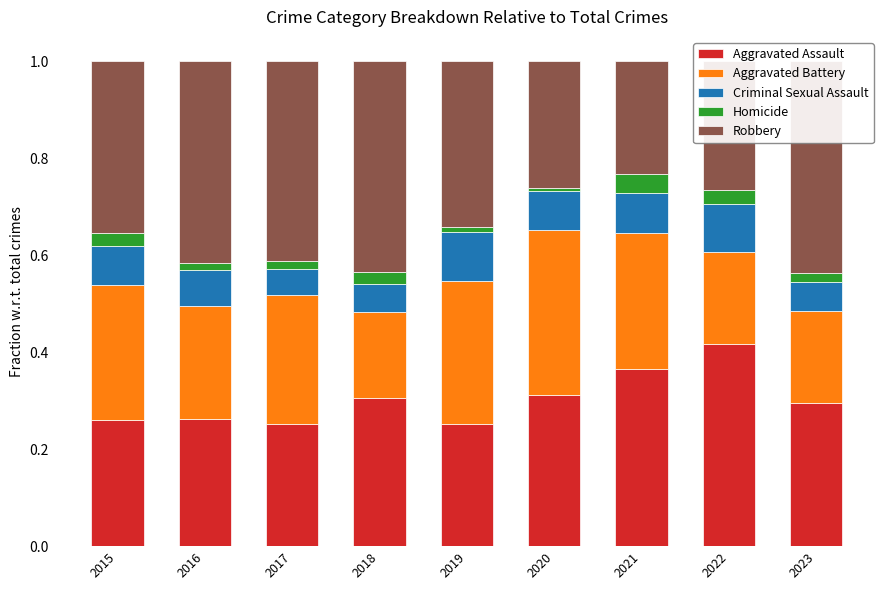

Reading left to right, what are all the values shown in this chart?

Aggravated Assault: 0.3	0.3	0.3	0.3	0.3	0.3	0.4	0.4	0.3
Aggravated Battery: 0.3	0.2	0.3	0.2	0.3	0.3	0.3	0.2	0.2
Criminal Sexual Assault: 0.1	0.1	0.1	0.1	0.1	0.1	0.1	0.1	0.1
Homicide: 0.0	0.0	0.0	0.0	0.0	0.0	0.0	0.0	0.0
Robbery: 0.4	0.4	0.4	0.4	0.3	0.3	0.2	0.3	0.4